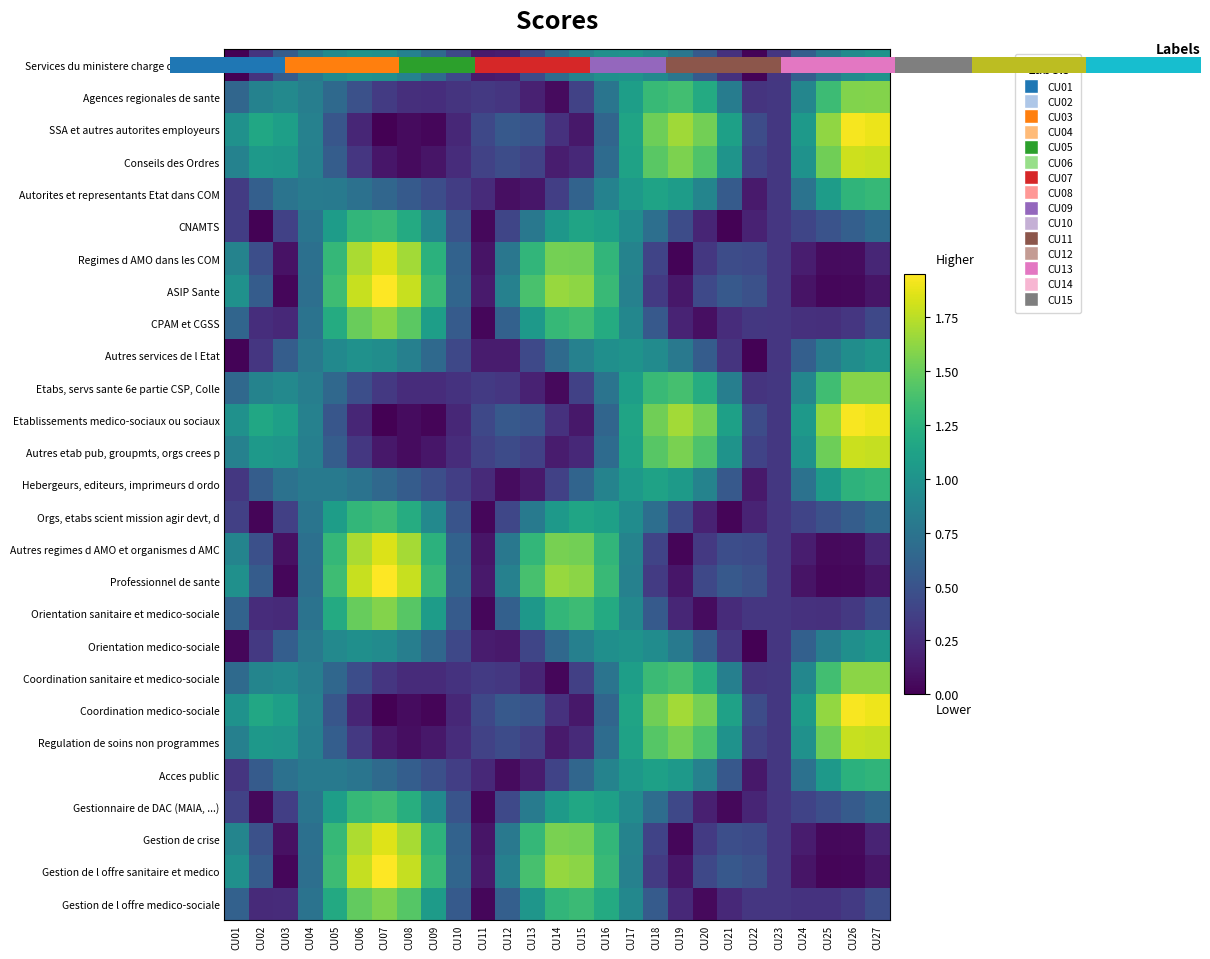

Count the number of data series in this chart.

27